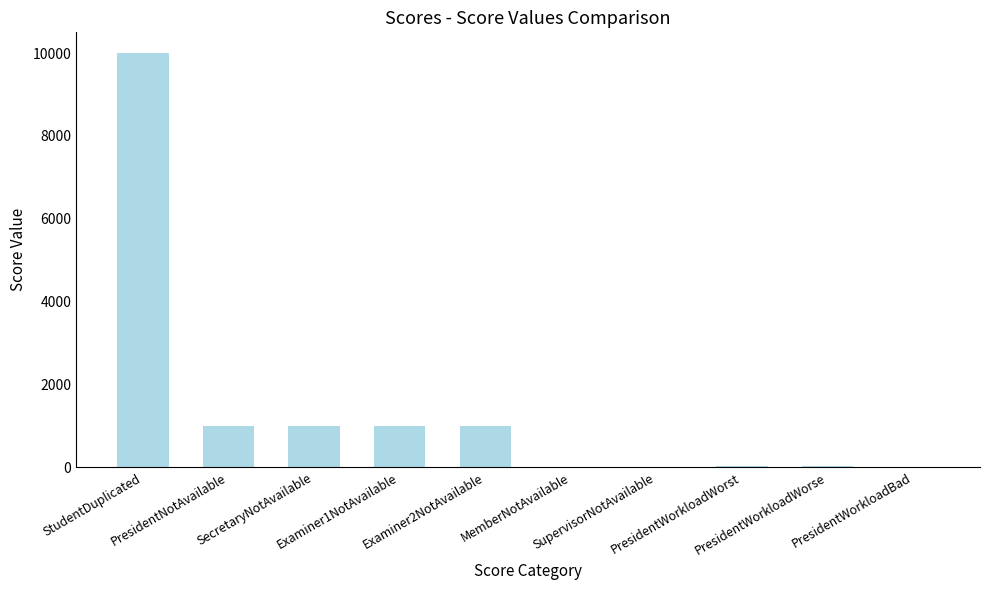

Is it true that the value at PresidentWorkloadWorse is 20?

True